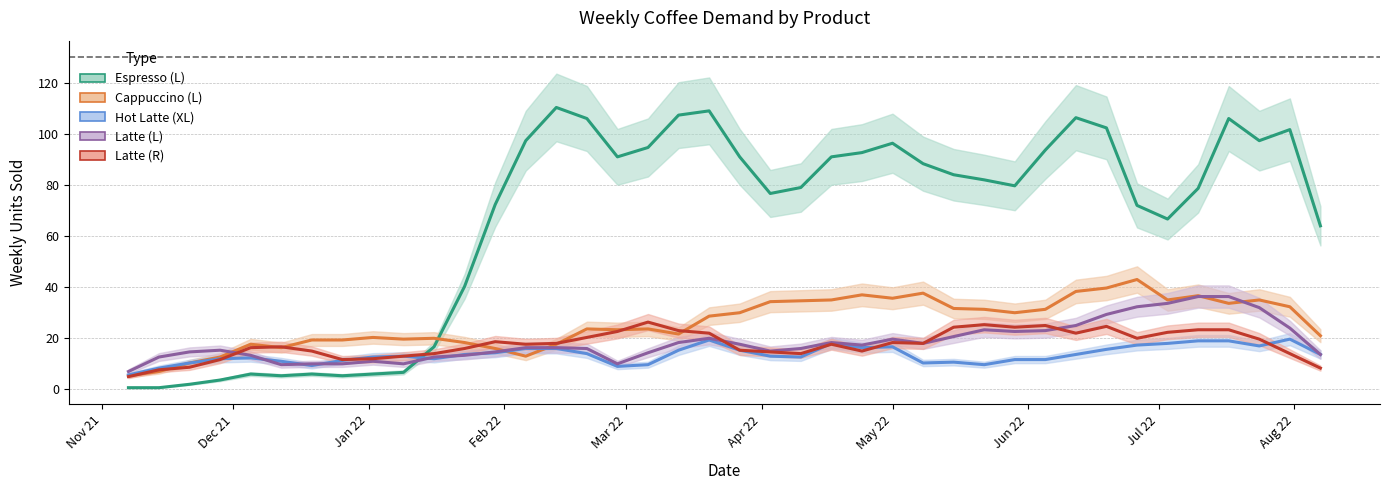

What is the smallest value displayed?

0.7